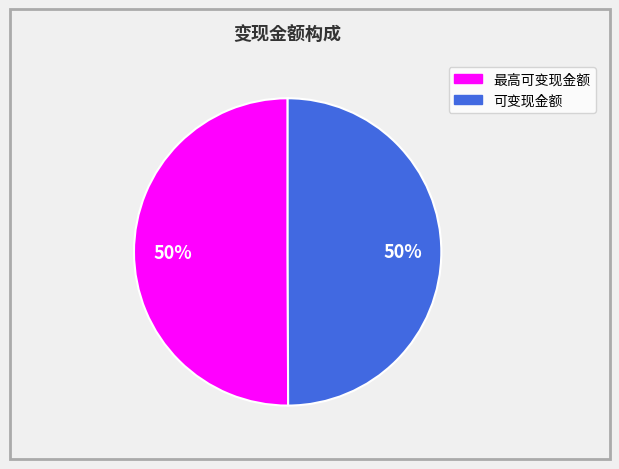

To the nearest percent, what portion does 最高可变现金额 represent?

50%